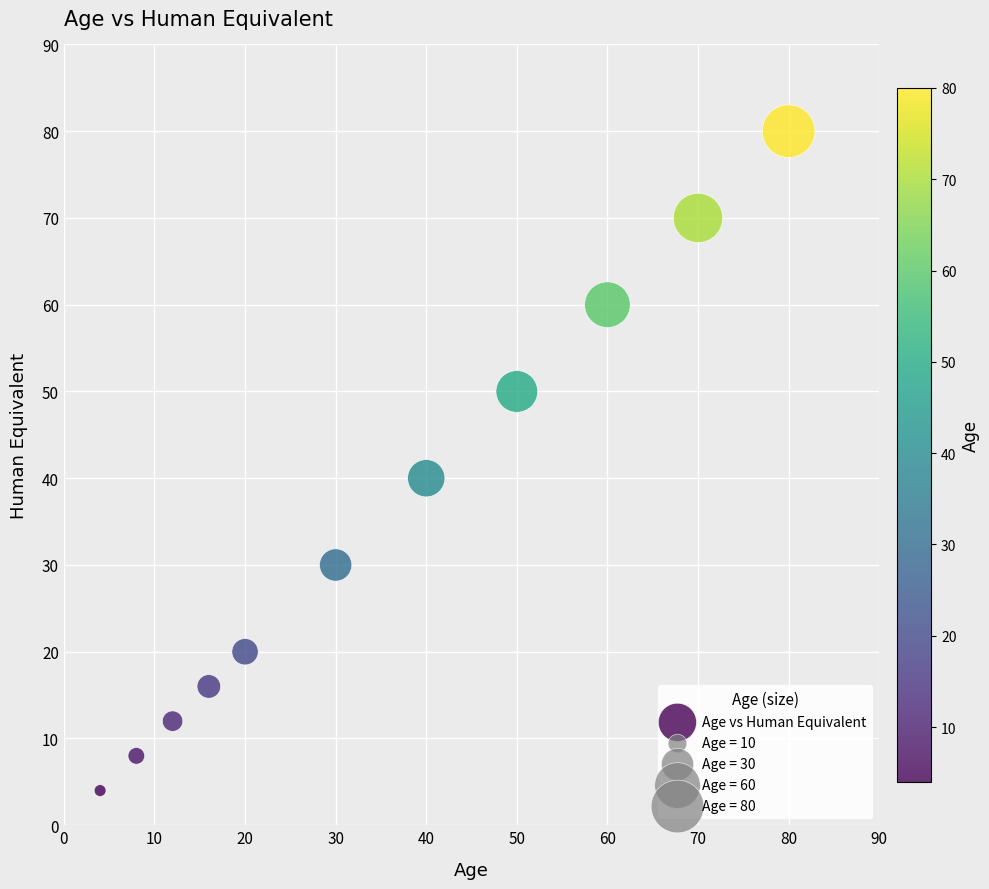

What is the average X value?

35